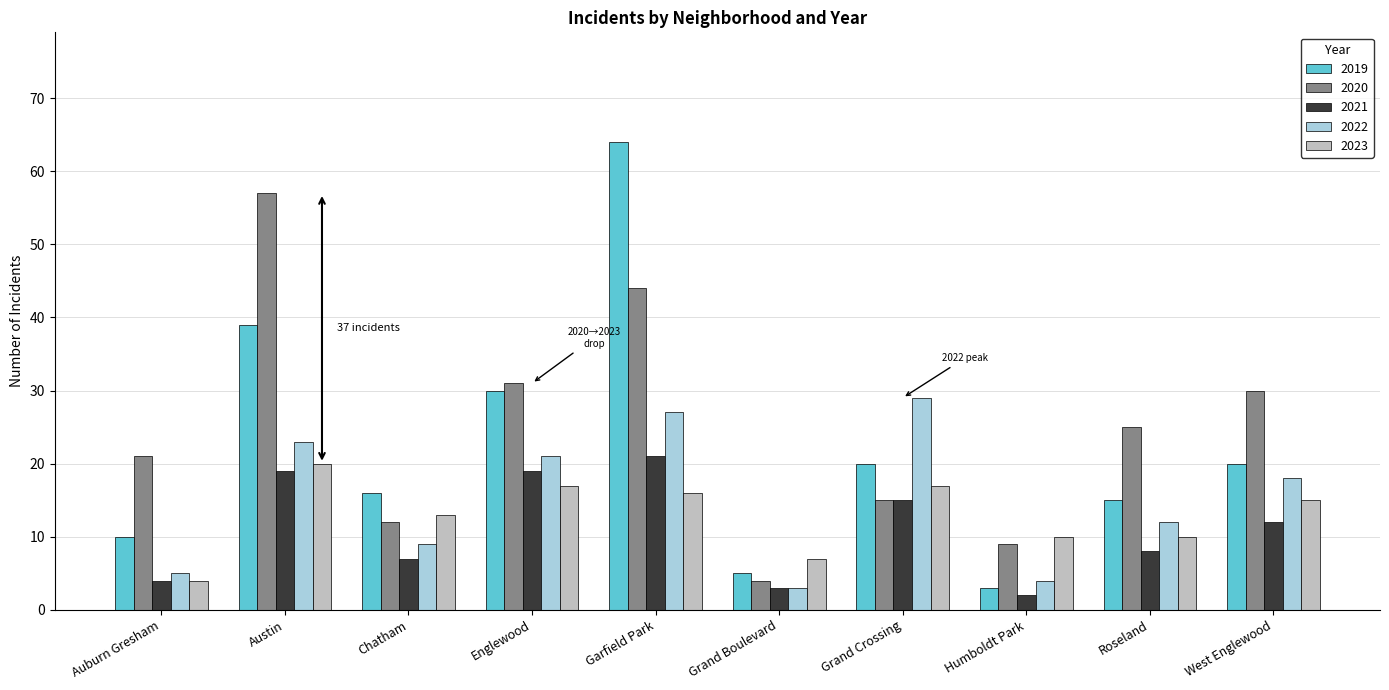

Reading left to right, list all the values displayed in this chart.

2019: Auburn Gresham=10	Austin=39	Chatham=16	Englewood=30	Garfield Park=64	Grand Boulevard=5	Grand Crossing=20	Humboldt Park=3	Roseland=15	West Englewood=20
2020: Auburn Gresham=21	Austin=57	Chatham=12	Englewood=31	Garfield Park=44	Grand Boulevard=4	Grand Crossing=15	Humboldt Park=9	Roseland=25	West Englewood=30
2021: Auburn Gresham=4	Austin=19	Chatham=7	Englewood=19	Garfield Park=21	Grand Boulevard=3	Grand Crossing=15	Humboldt Park=2	Roseland=8	West Englewood=12
2022: Auburn Gresham=5	Austin=23	Chatham=9	Englewood=21	Garfield Park=27	Grand Boulevard=3	Grand Crossing=29	Humboldt Park=4	Roseland=12	West Englewood=18
2023: Auburn Gresham=4	Austin=20	Chatham=13	Englewood=17	Garfield Park=16	Grand Boulevard=7	Grand Crossing=17	Humboldt Park=10	Roseland=10	West Englewood=15